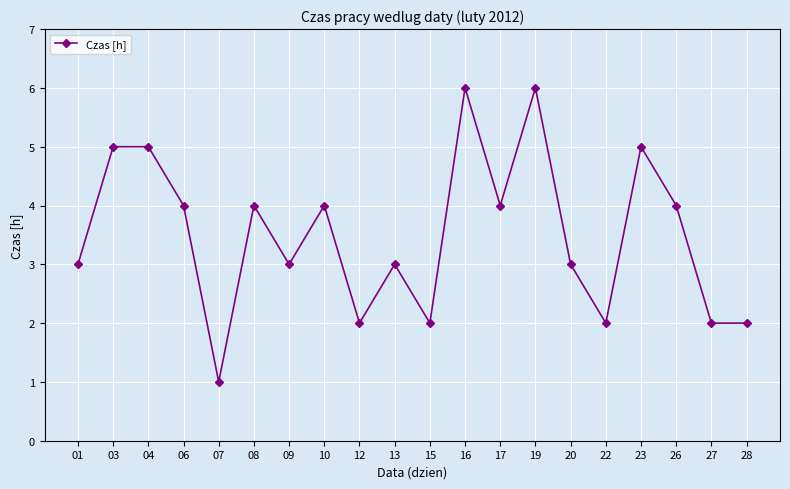

What is the value of the 13th point from the left?

4